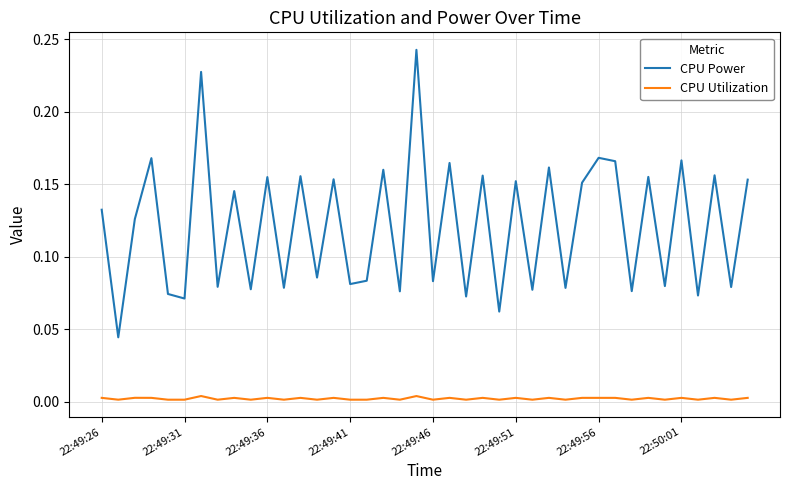

How many lines are shown in the chart?

2